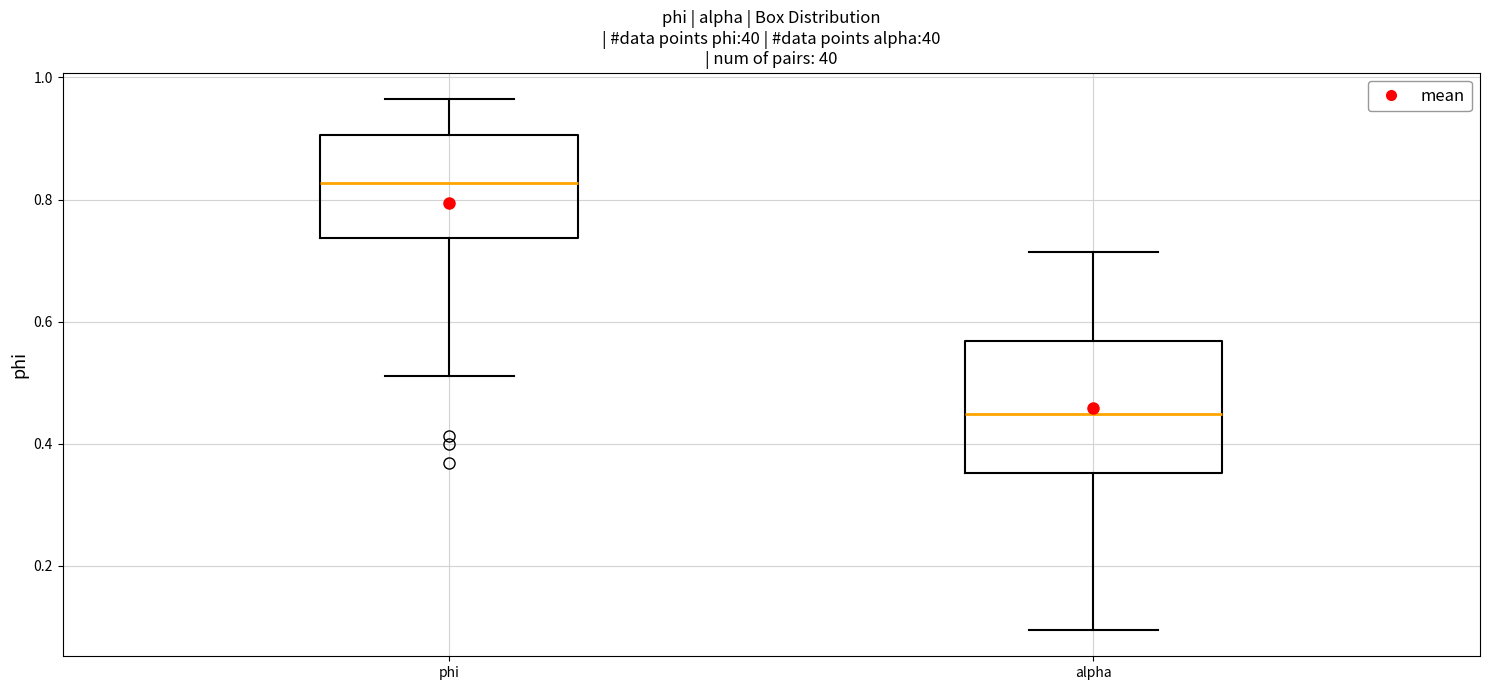

Comparing the boxes themselves (not the whiskers), which one is the tallest?

alpha